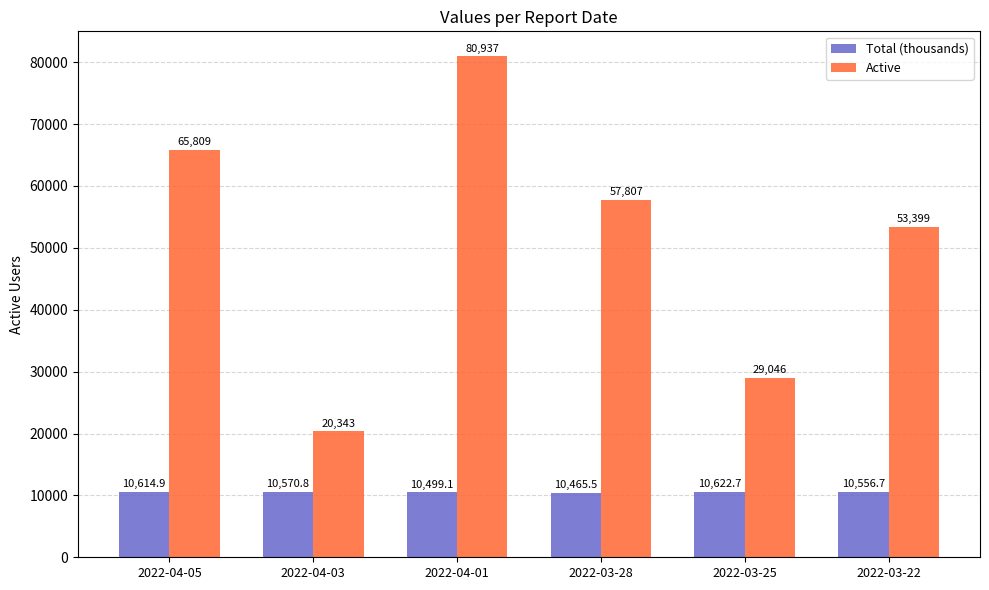

What position from the left is 2022-03-28?

4